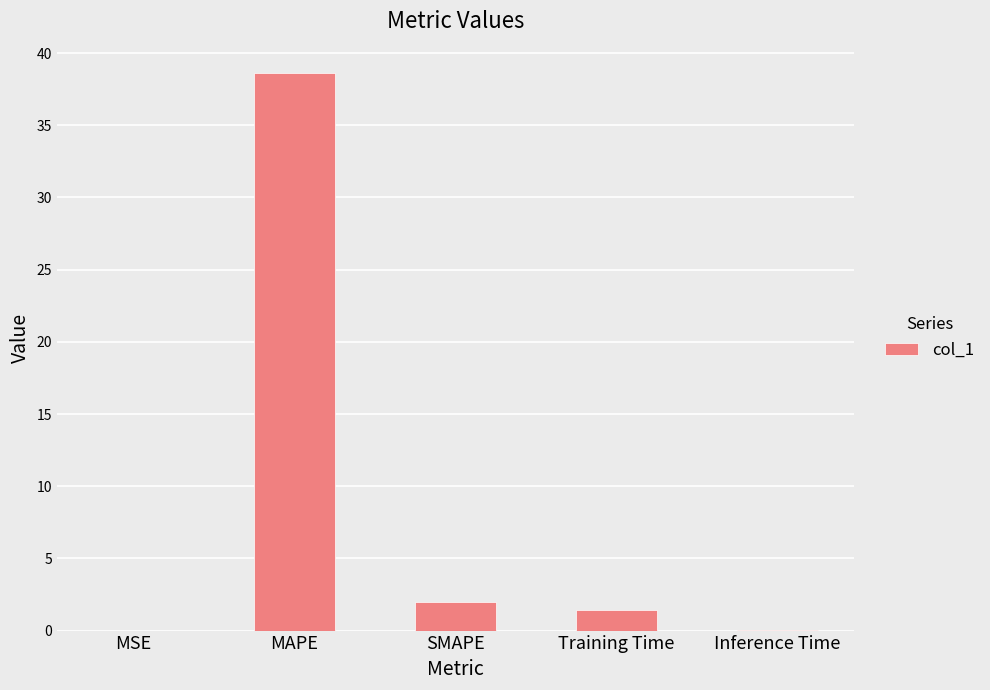

What is the sum of the values at Training Time and SMAPE?

3.4